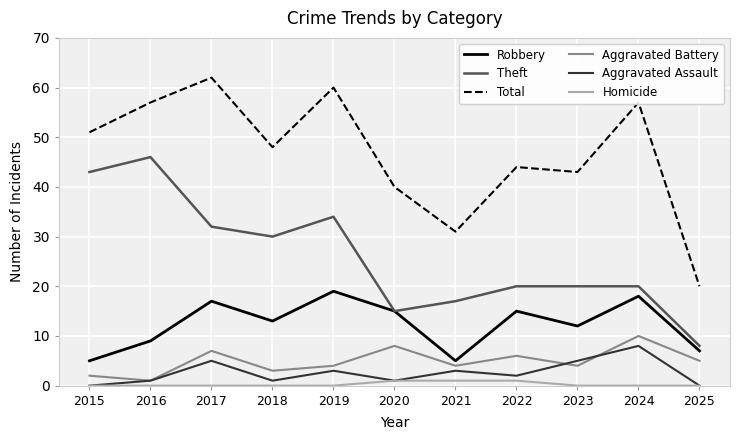

Rank the series by their maximum value, from highest to lowest.

Total, Theft, Robbery, Aggravated Battery, Aggravated Assault, Homicide